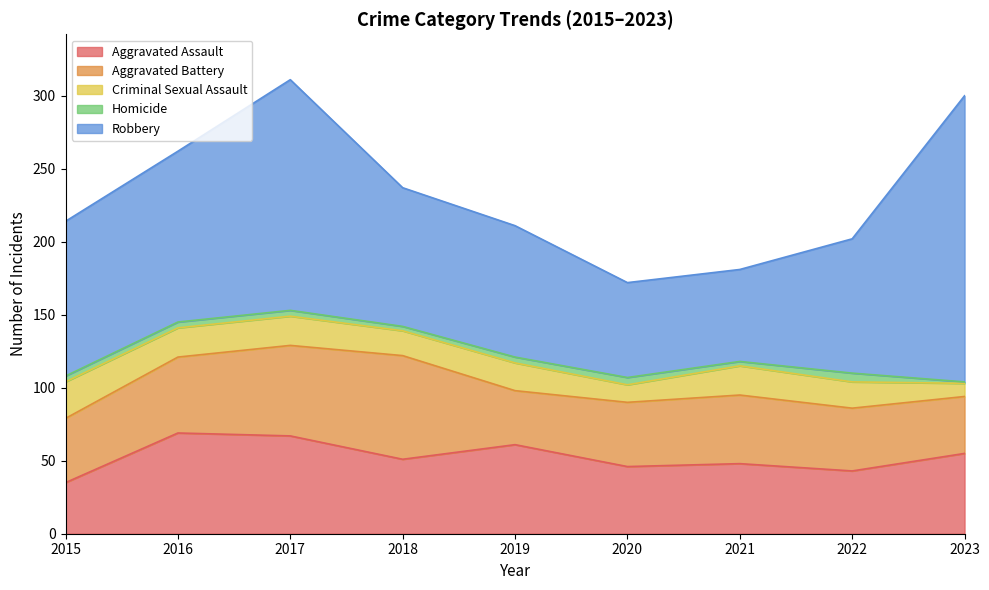

What is the value of the Criminal Sexual Assault point at the 3rd from the left?

20